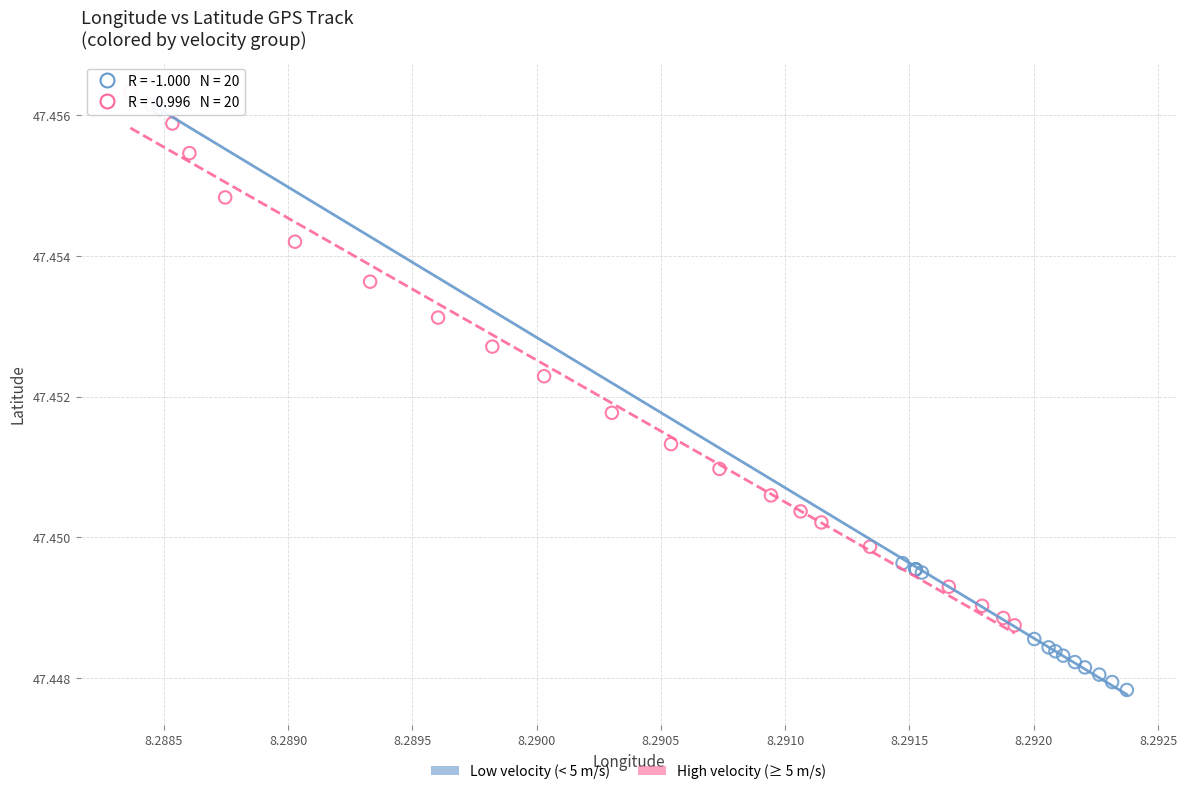

Which series reaches the minimum Y coordinate?

Low velocity (< 5 m/s)